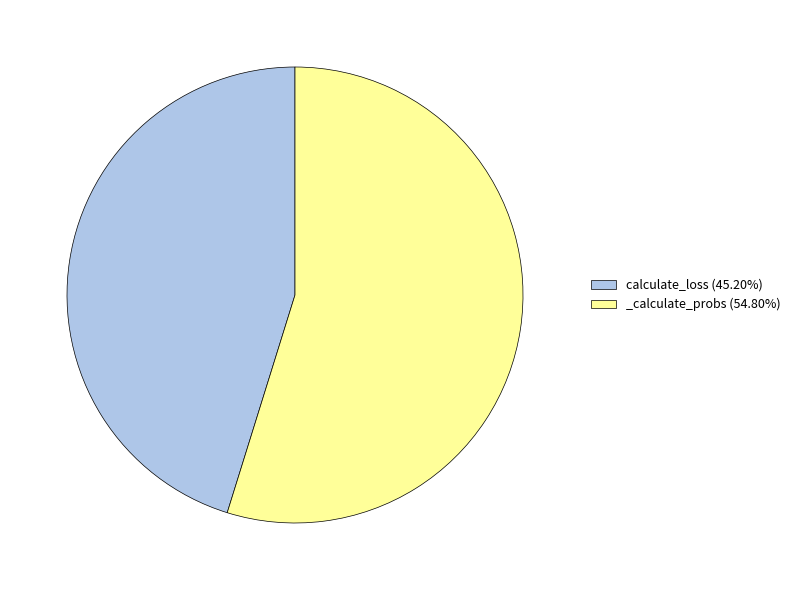

Rank the categories by value from lowest to highest.

calculate_loss, _calculate_probs